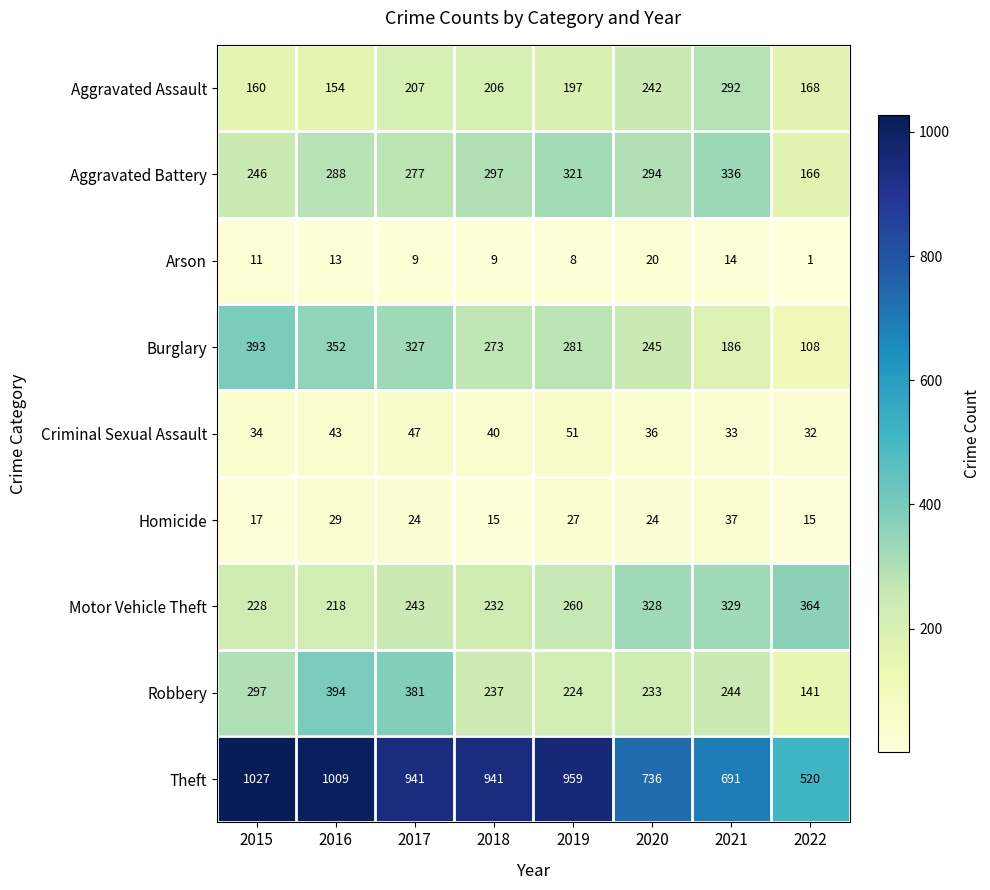

Which category has the lowest value across all series?

2022